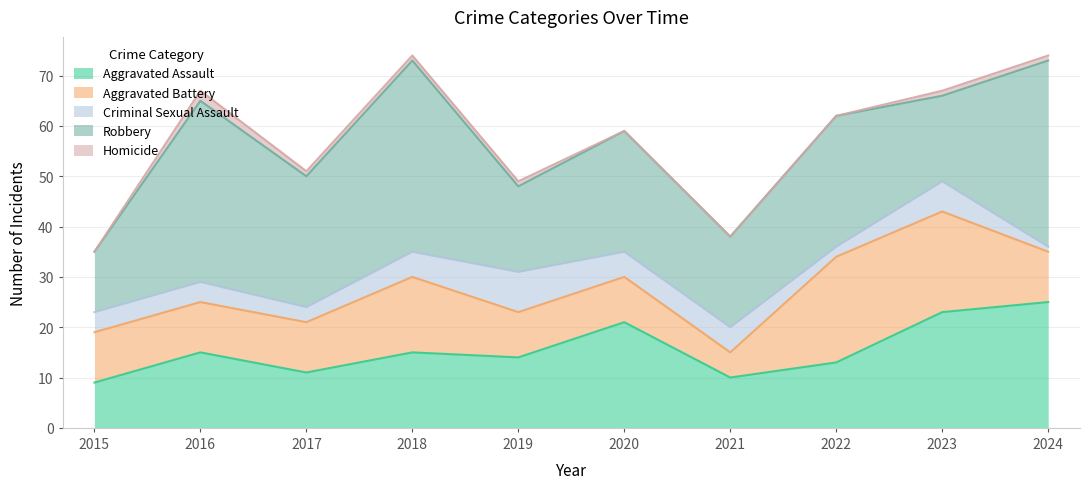

Which has a higher value, 2019 or 2017?

2019